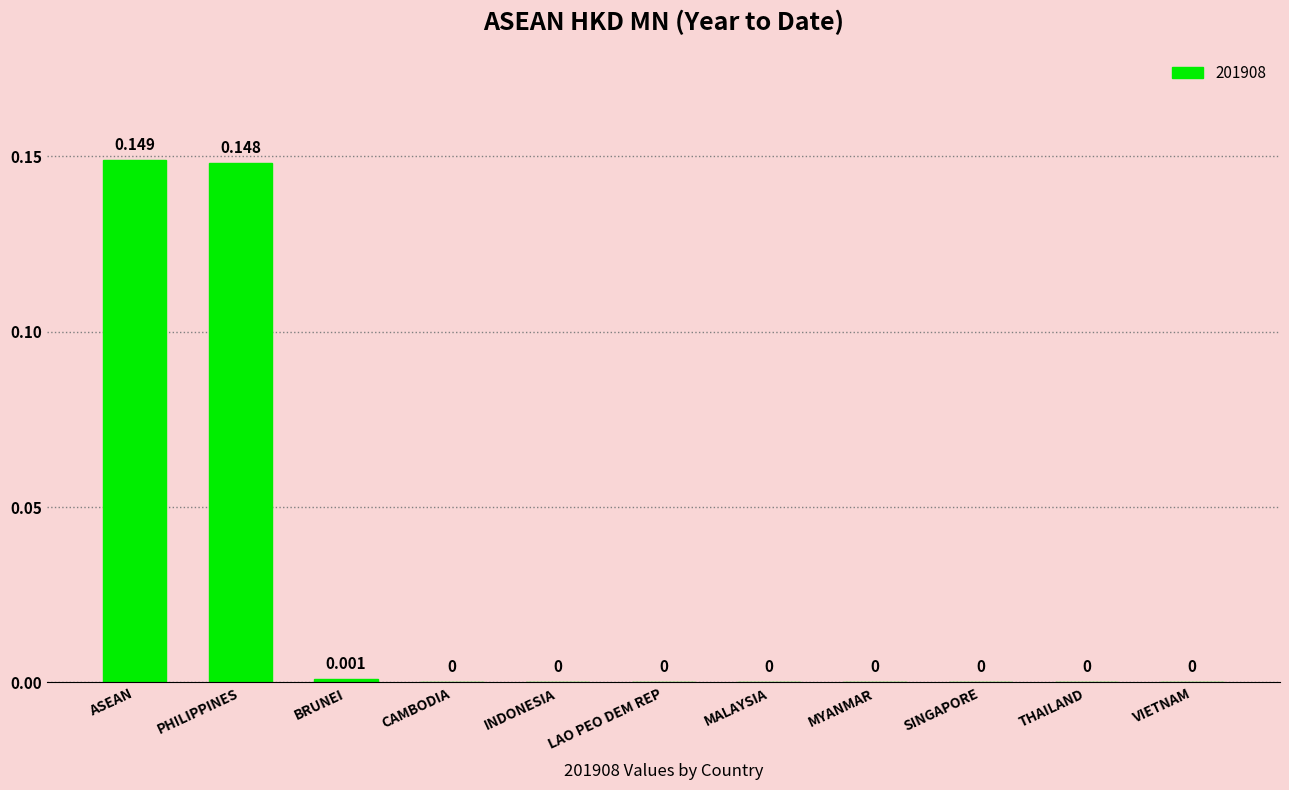

Which has a higher value, THAILAND or BRUNEI?

BRUNEI